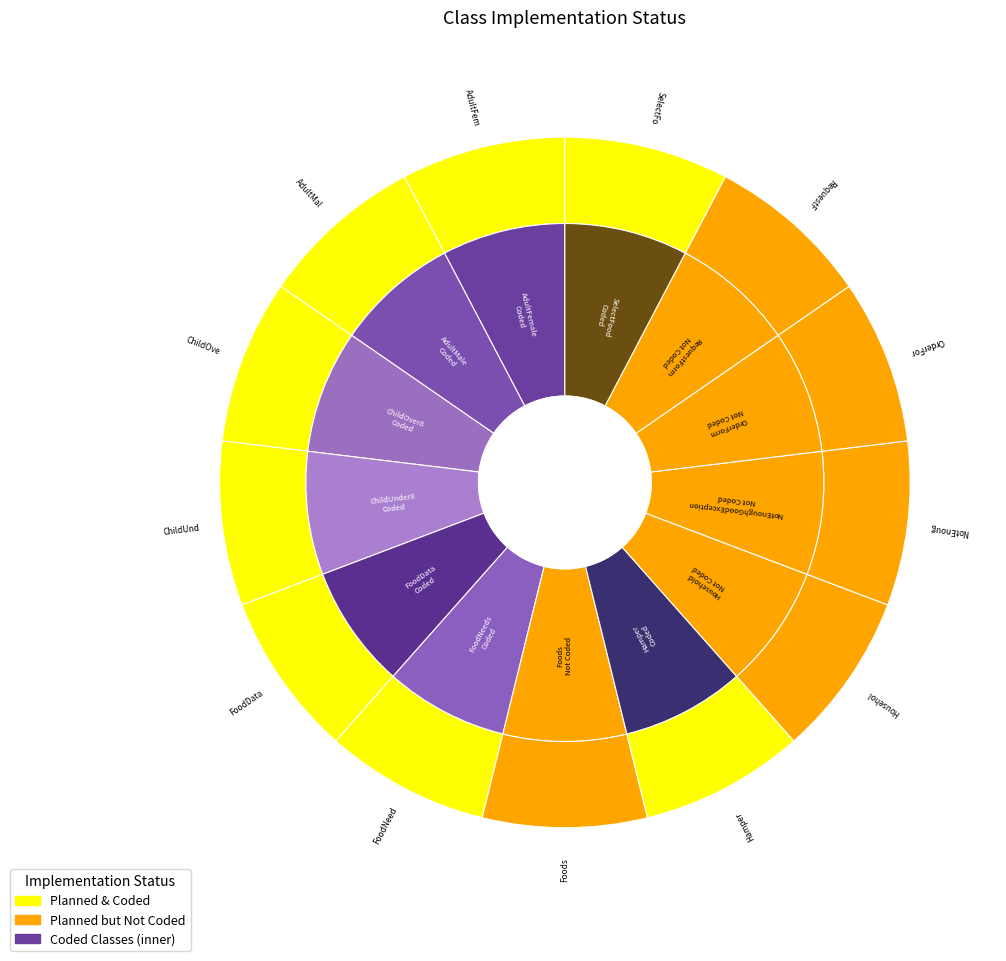

Is there a majority slice in this chart?

No